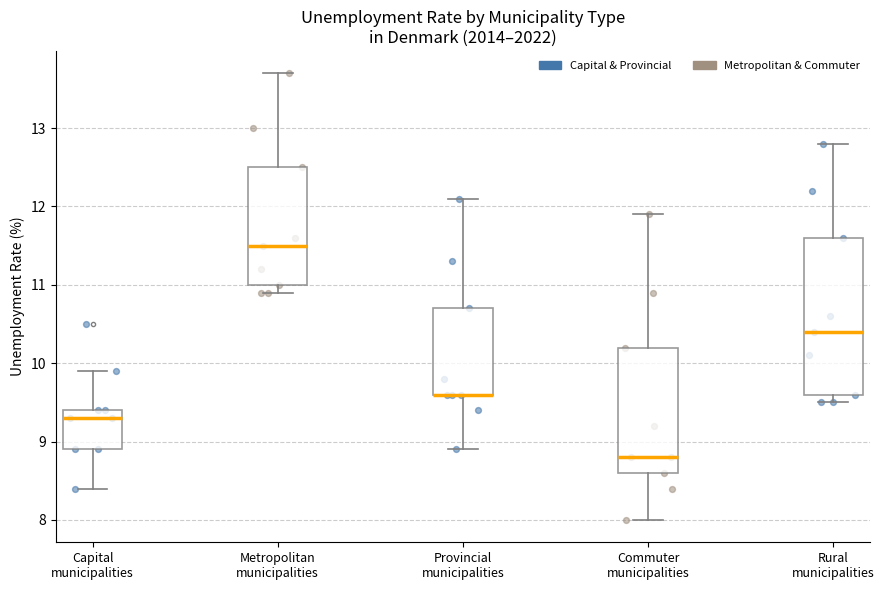

Reading left to right, read every box against the y-axis: the position of its median line, the range the box covers, and the ends of its whiskers. The values are not printed on the chart, so give them approximately, as read against the axis.

Capital municipalities: median 9.3, box 8.9 to 9.4, whiskers 8.4 to 9.9
Metropolitan municipalities: median 11.5, box 11.0 to 12.5, whiskers 10.9 to 13.7
Provincial municipalities: median 9.6 (drawn on the box's lower edge), box 9.6 to 10.7, whiskers 8.9 to 12.1
Commuter municipalities: median 8.8, box 8.6 to 10.2, whiskers 8.0 to 11.9
Rural municipalities: median 10.4, box 9.6 to 11.6, whiskers 9.5 to 12.8